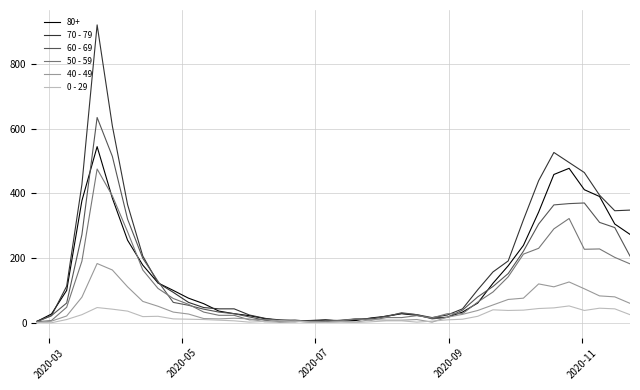

What is the greatest value displayed?

920